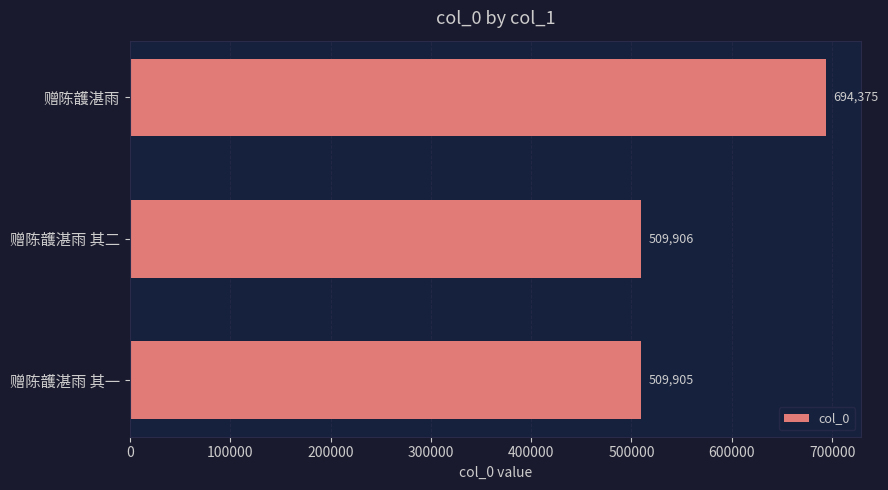

How many bars are there in total?

3